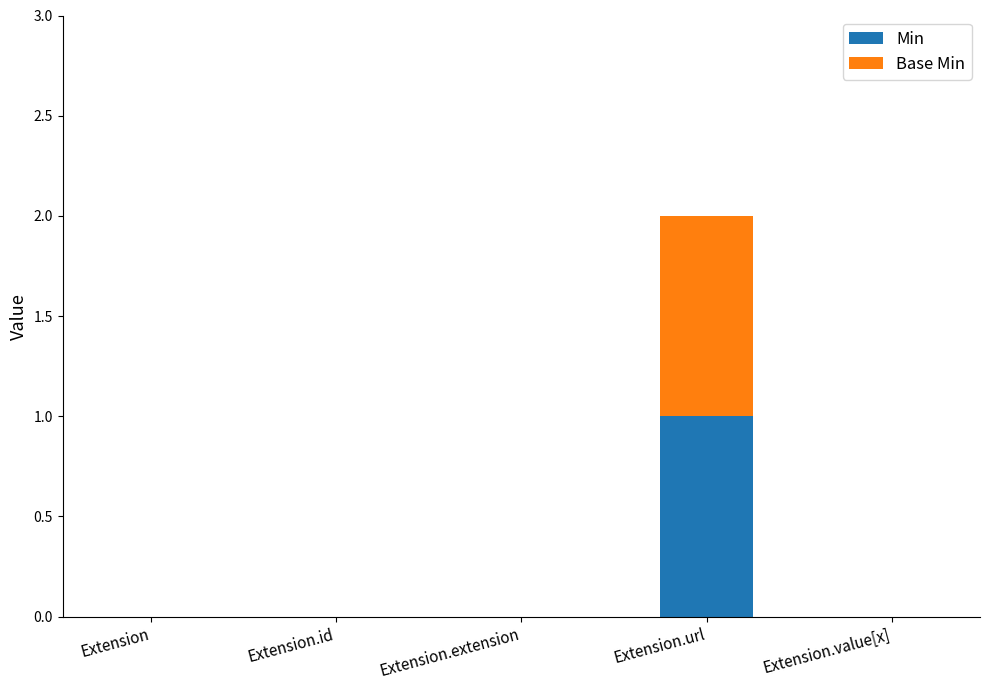

The value of Min at Extension.extension is 1. True or false?

False